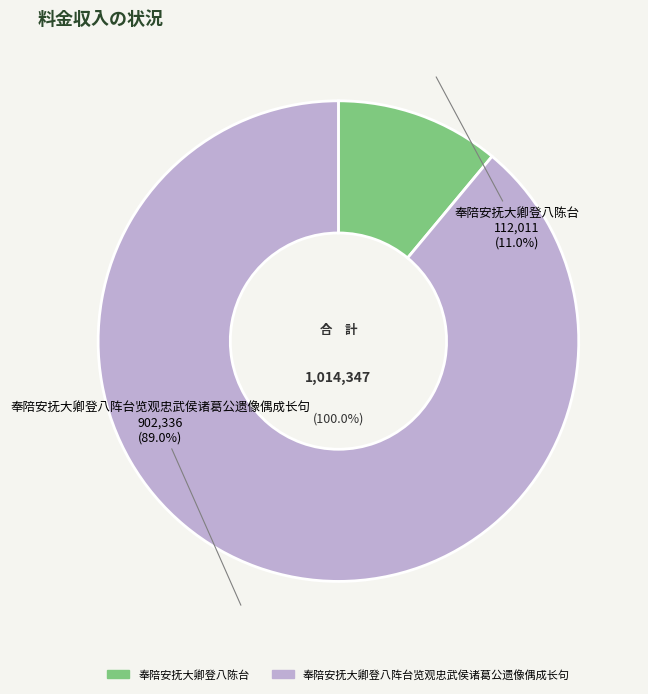

What is the change in value from 奉陪安抚大卿登八陈台 to 奉陪安抚大卿登八阵台览观忠武侯诸葛公遗像偶成长句?

+790325